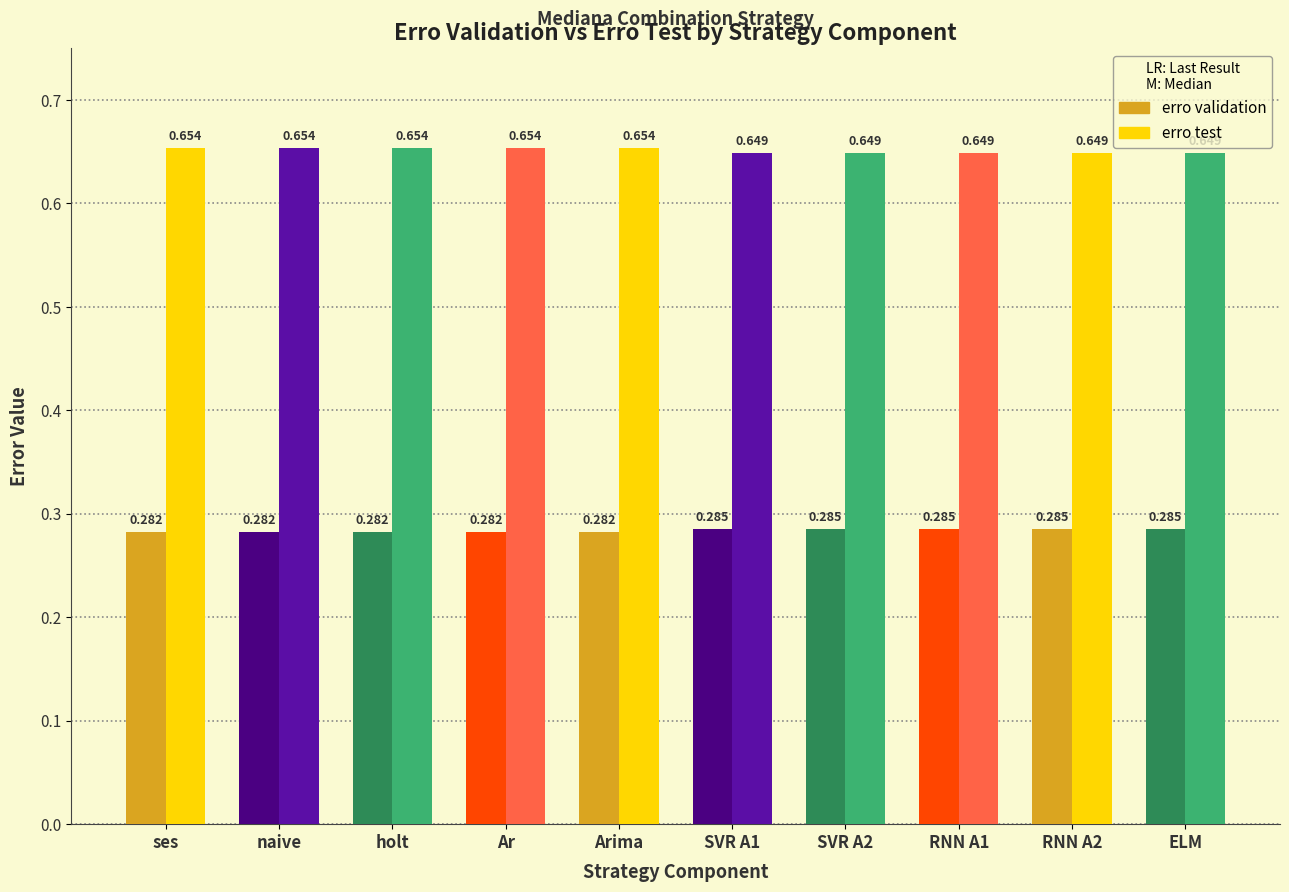

Which series has the largest range (max minus min)?

erro test